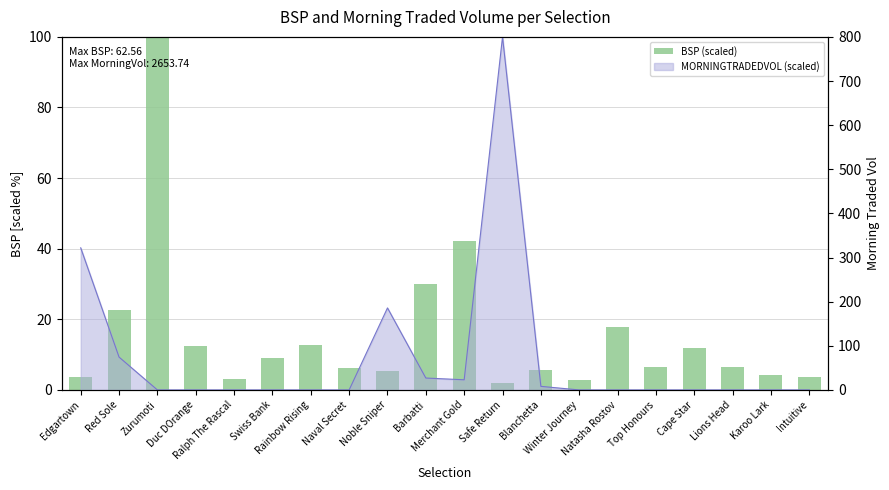

What position from the left is Cape Star?

17